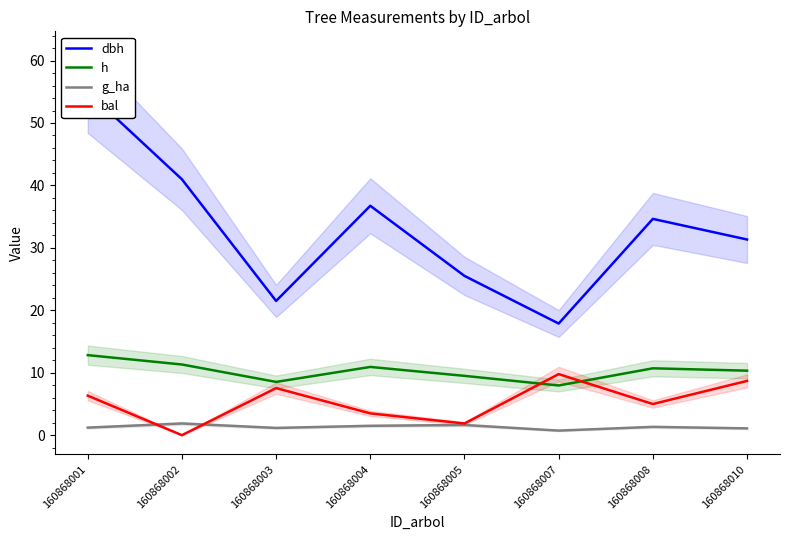

Which category has the lowest value across all series?

160868002